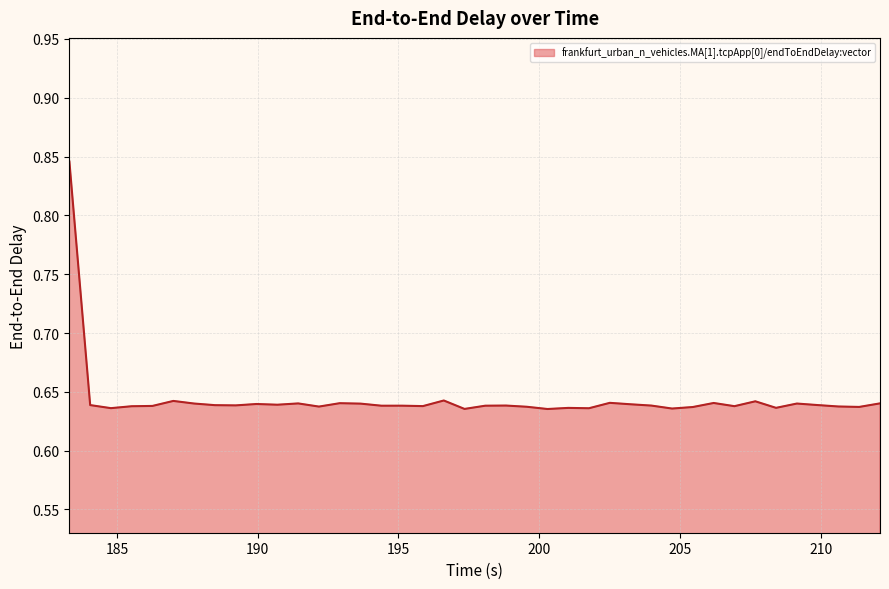

Is this an area chart (filled region under the line)?

Yes